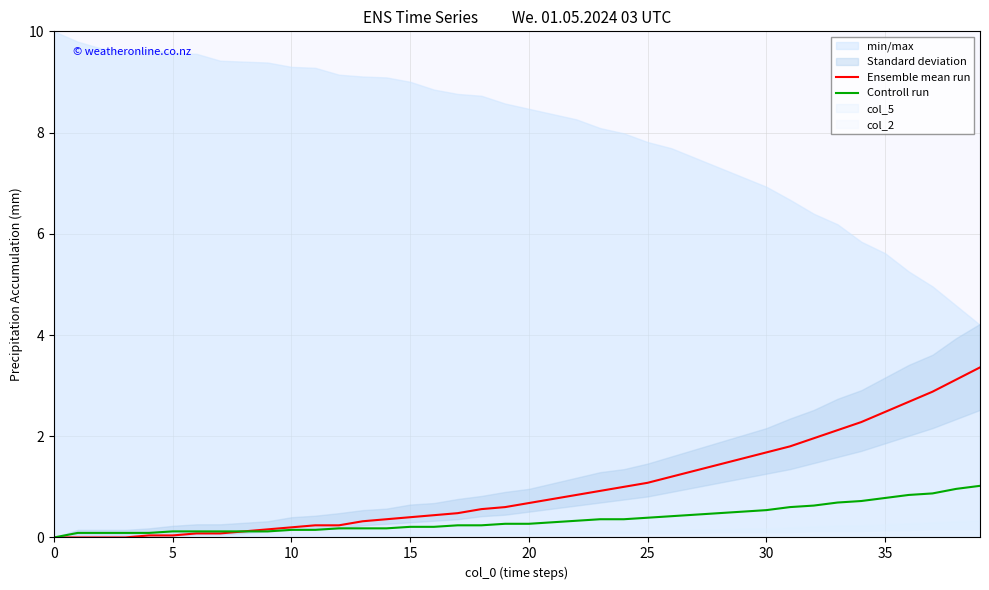

The value of Ensemble mean run at 20 is 1.2. True or false?

False